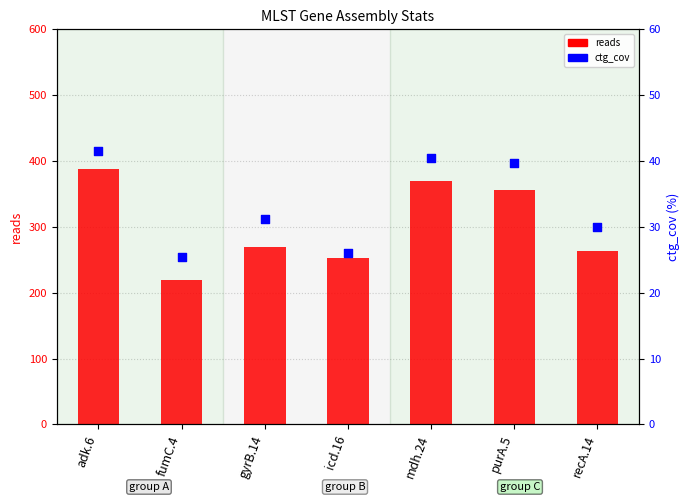

Is the value of reads at icd.16 greater than the value of ctg_cov at adk.6?

Yes